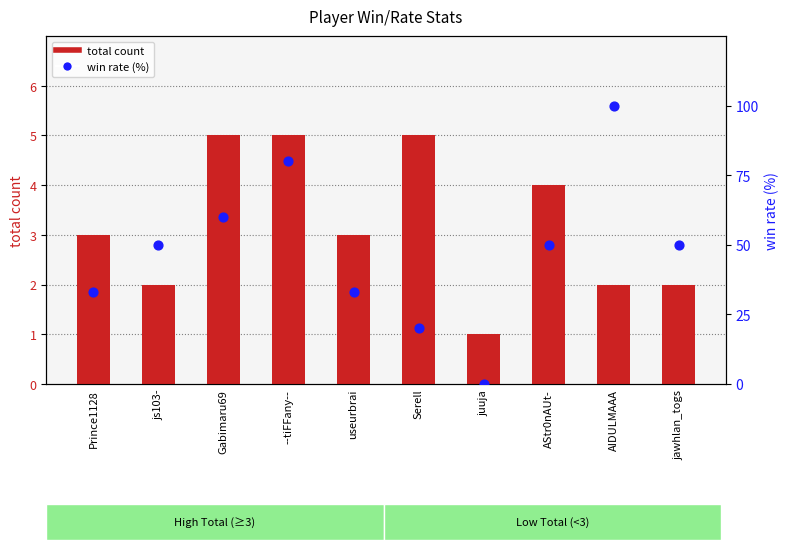

Which series reaches the maximum Y coordinate?

win rate (%)